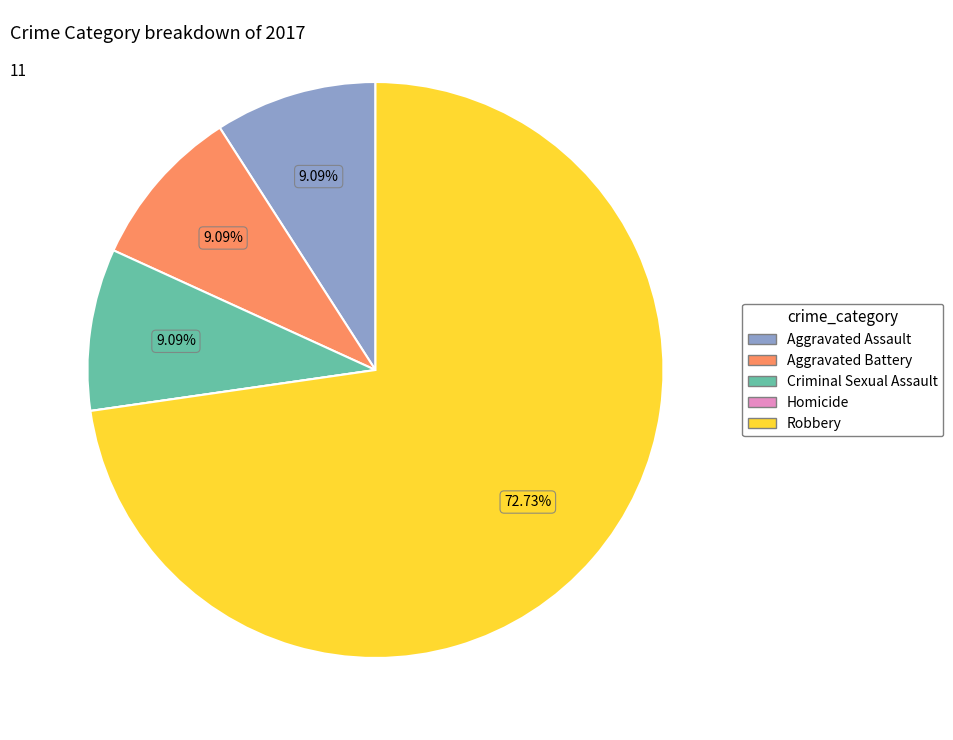

Between Aggravated Assault and Robbery, which is larger?

Robbery